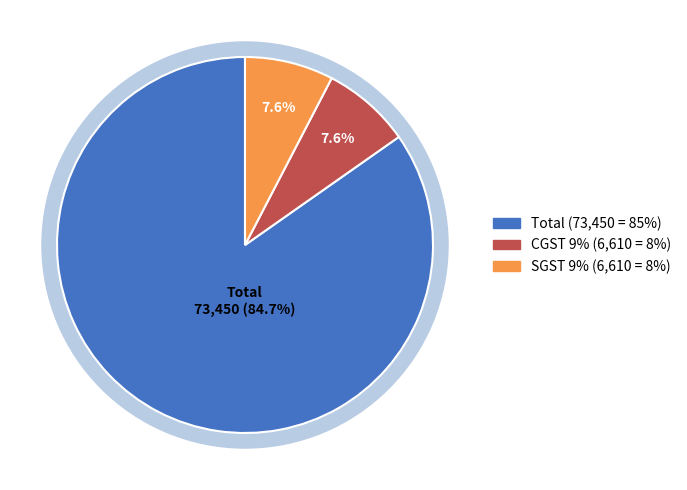

To the nearest percent, what is the difference between the largest and smallest slice percentages?

77%